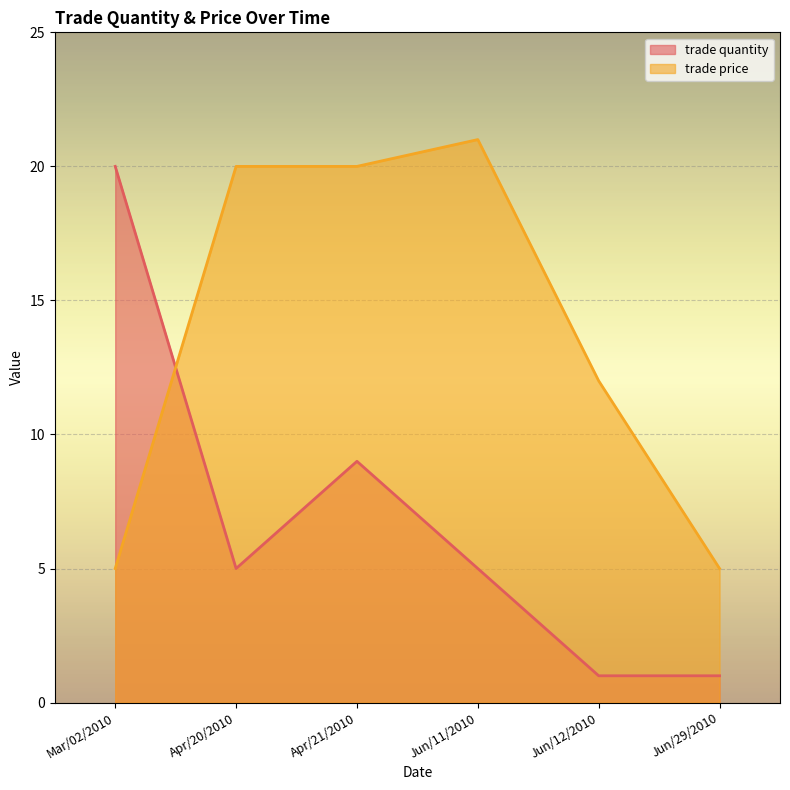

Where do trade price and trade quantity first cross each other?

Mar/02/2010 and Apr/20/2010